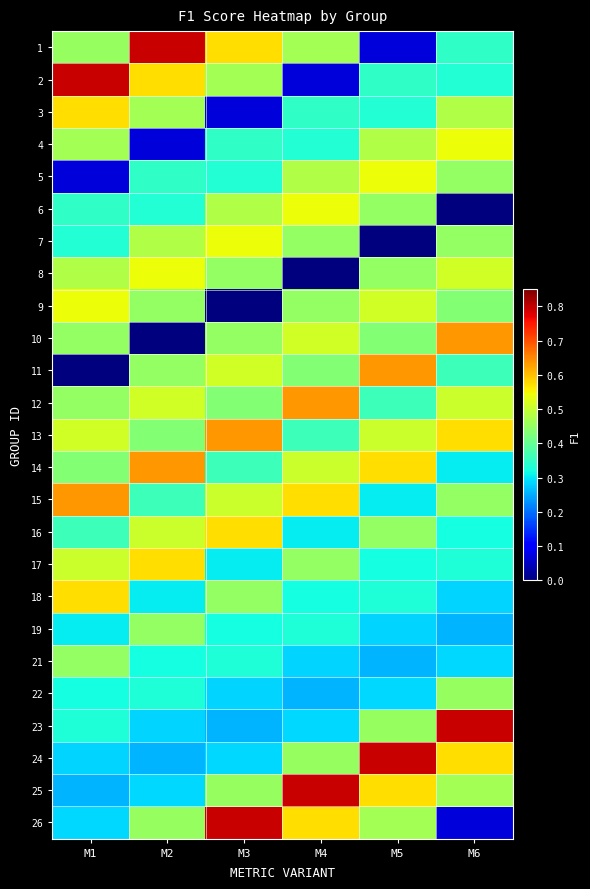

What is the total value across all series at M5?

10.2